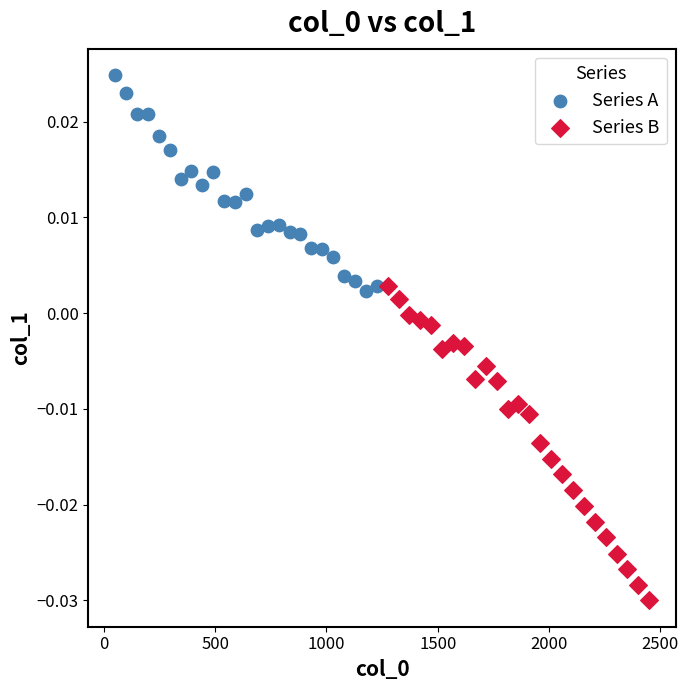

Which series has the widest spread of Y values?

Series B